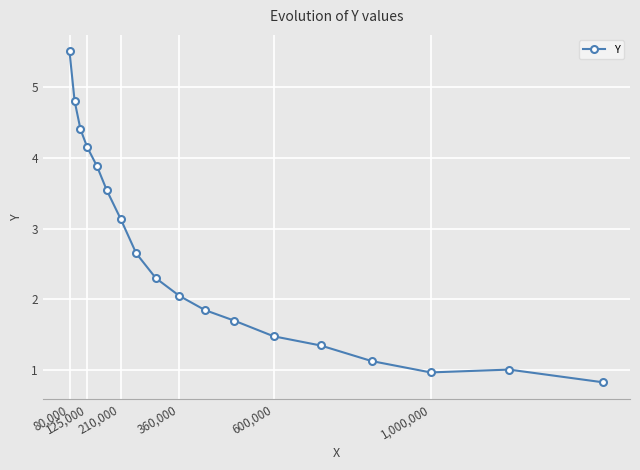

What is the sum of all values?

46.7